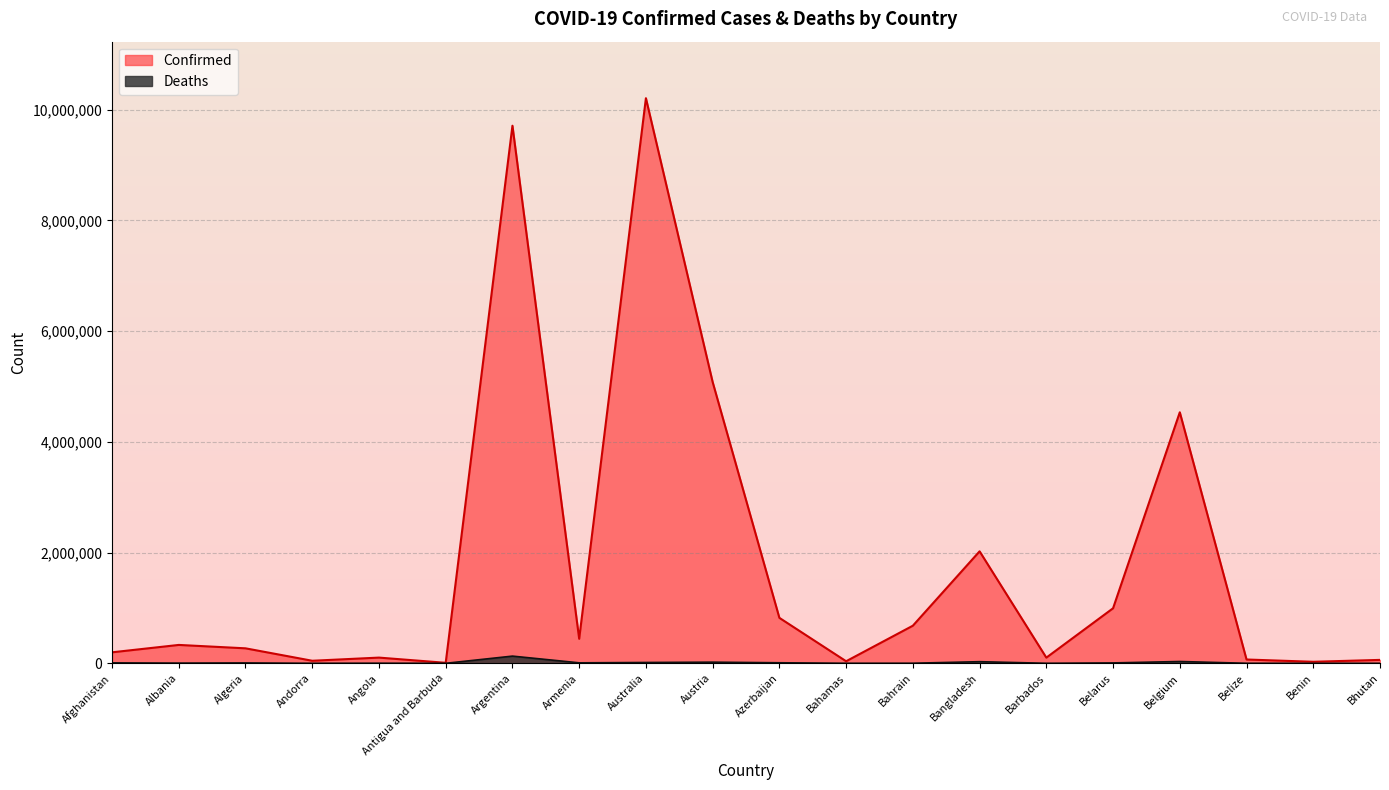

What is the minimum value shown in the chart?

21